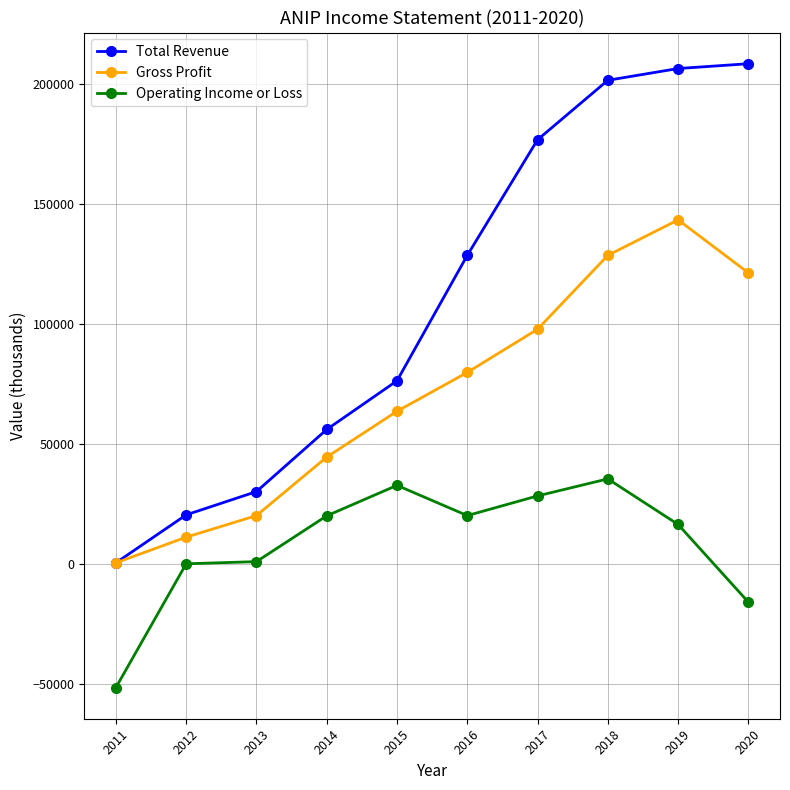

What is the value of the Operating Income or Loss point at the 5th from the left?

32700